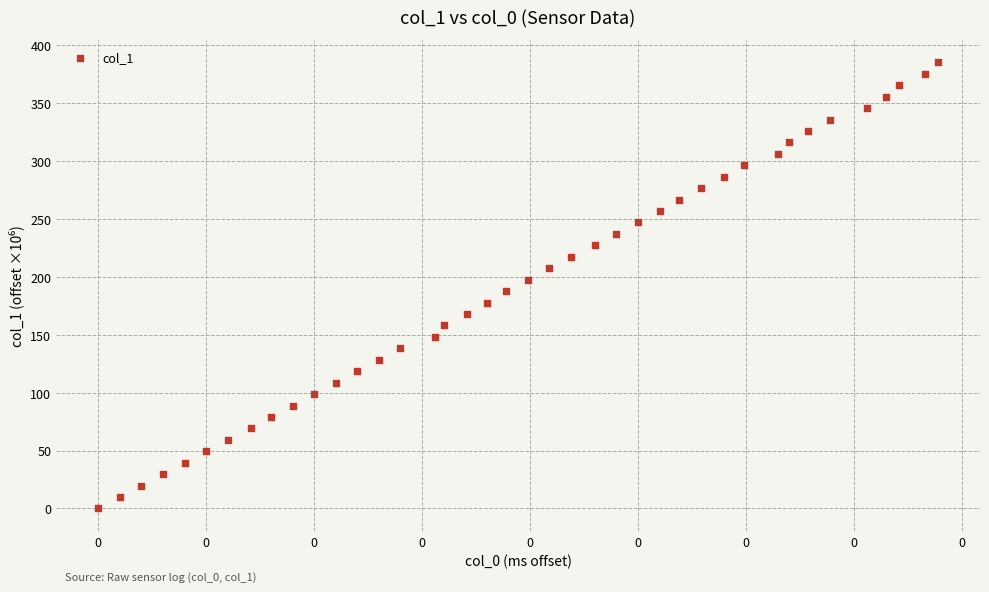

What is the range of Y values (max minus min)?

385.1